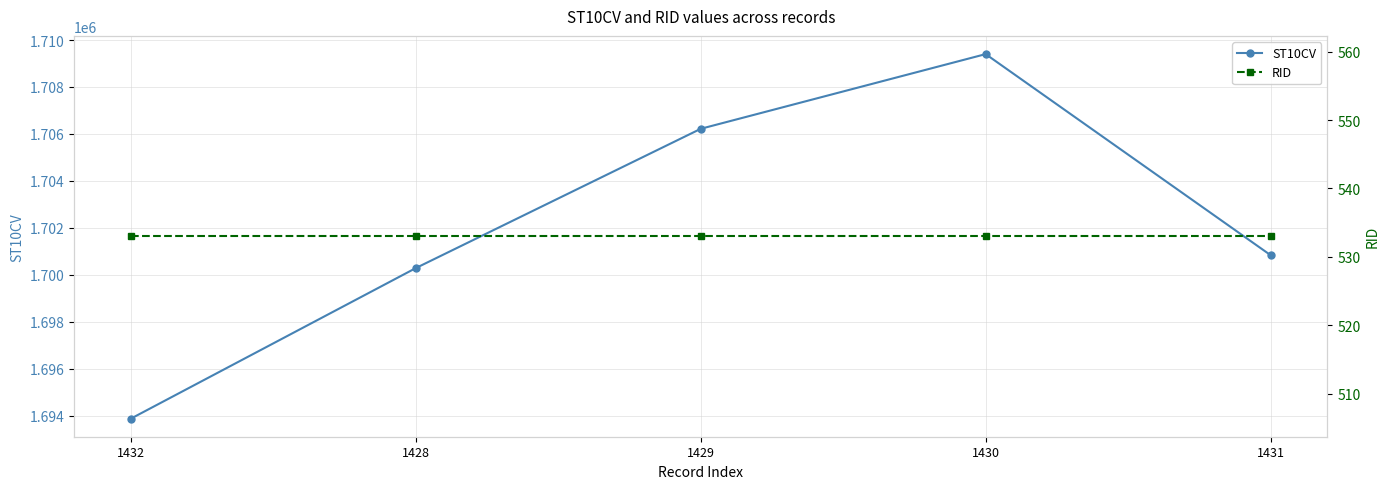

Which category has the highest value in the ST10CV series?

1430